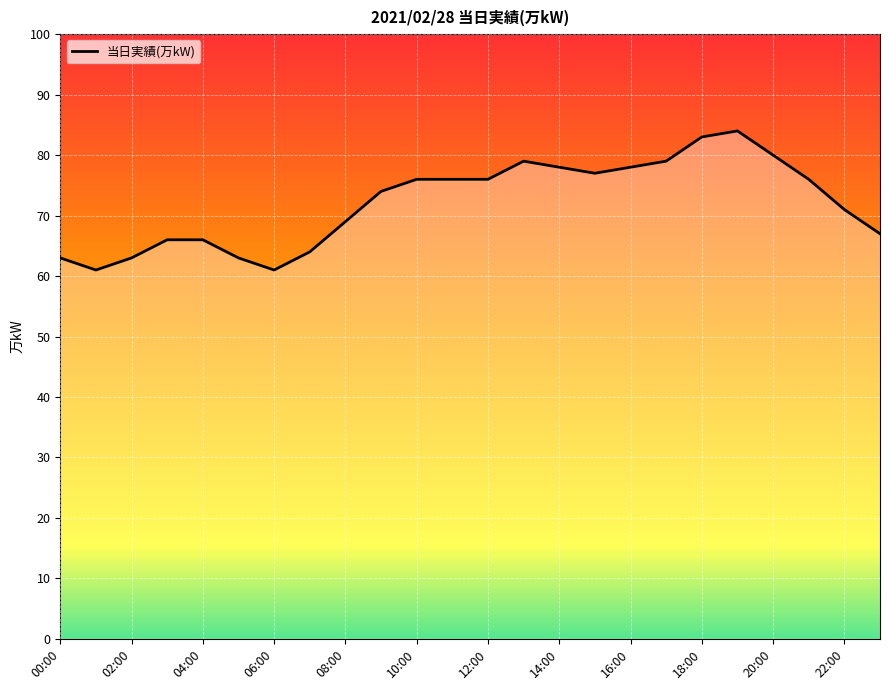

True or false: the data has more than 0 interior local peaks.

True